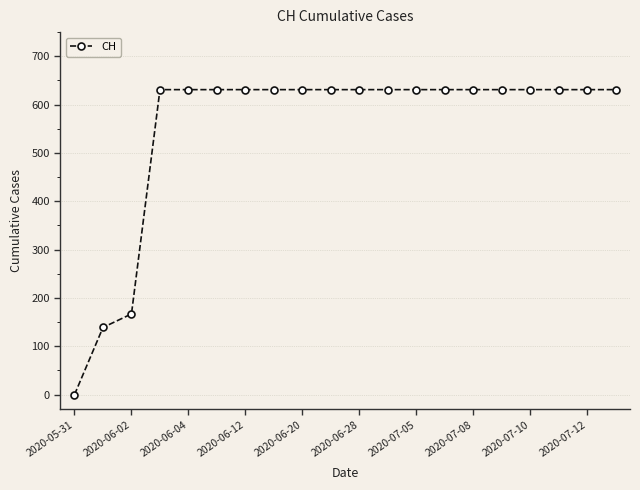

What is the value of the 14th point from the left?

631